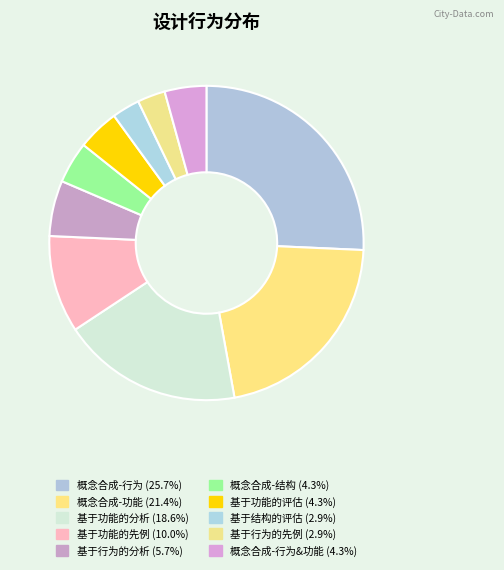

How many segments does this pie chart have?

10